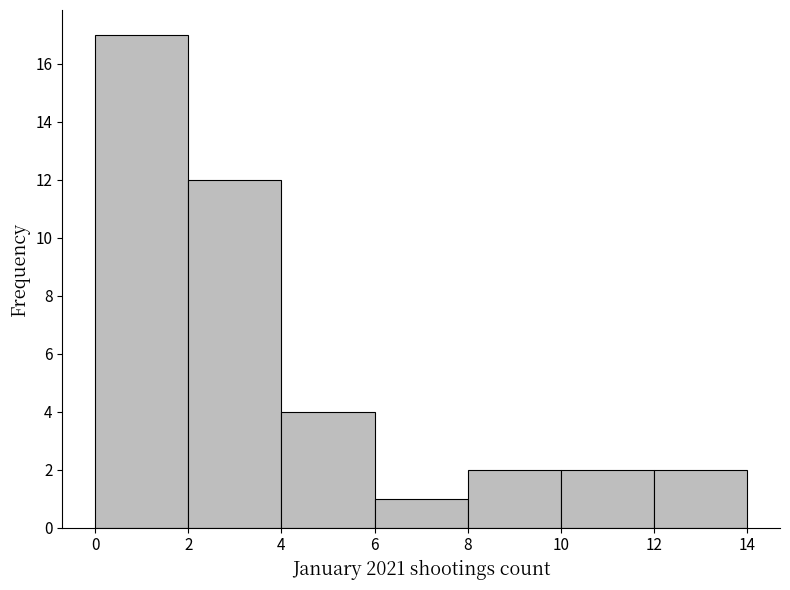

What is the height of the bar covering 12 to 14 on the x-axis? The values are not printed on the chart, so give them approximately, as read against the axis.

2